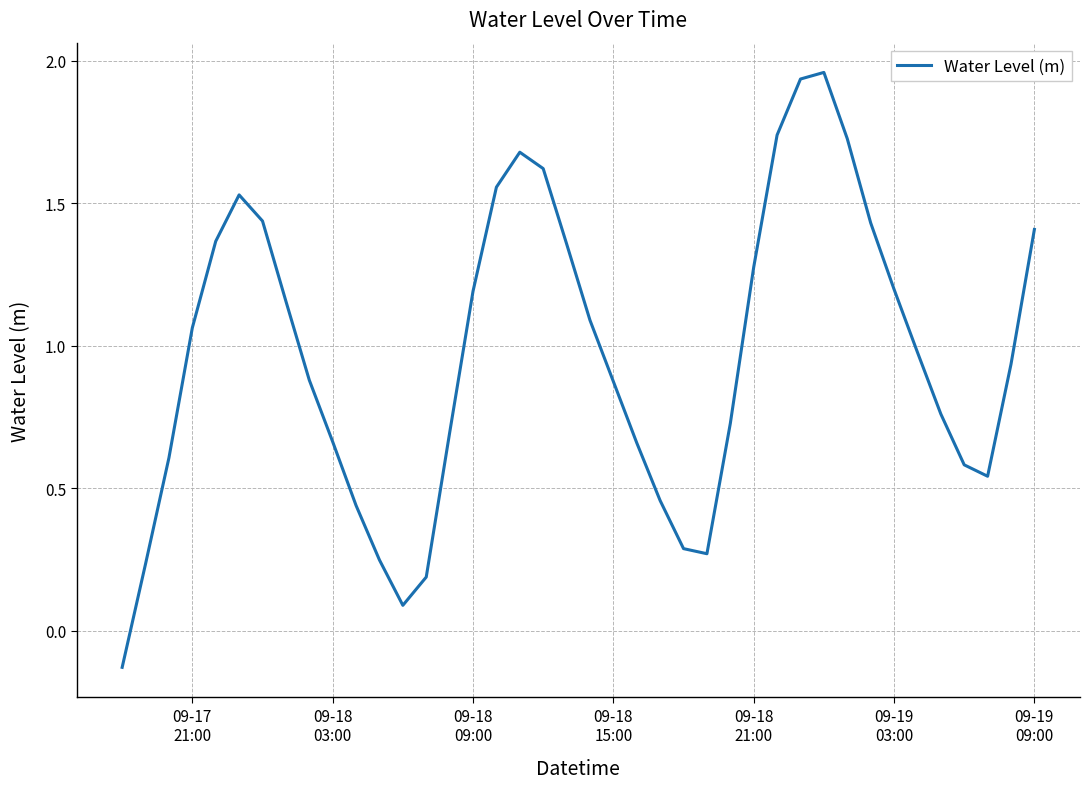

What is the difference between the maximum and minimum values?

2.1